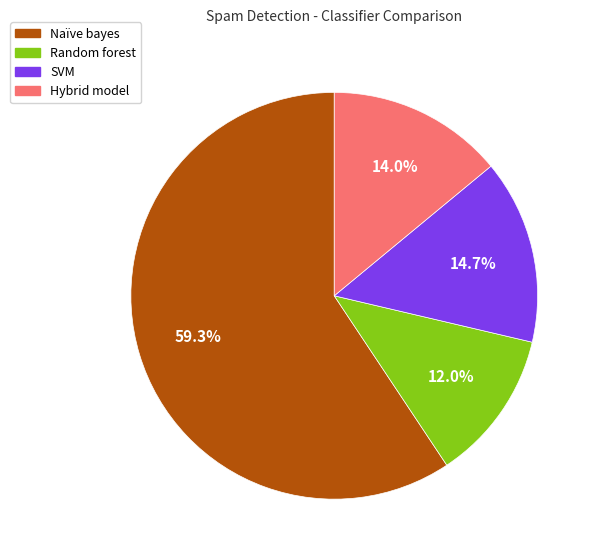

To the nearest percent, what portion does SVM represent?

15%